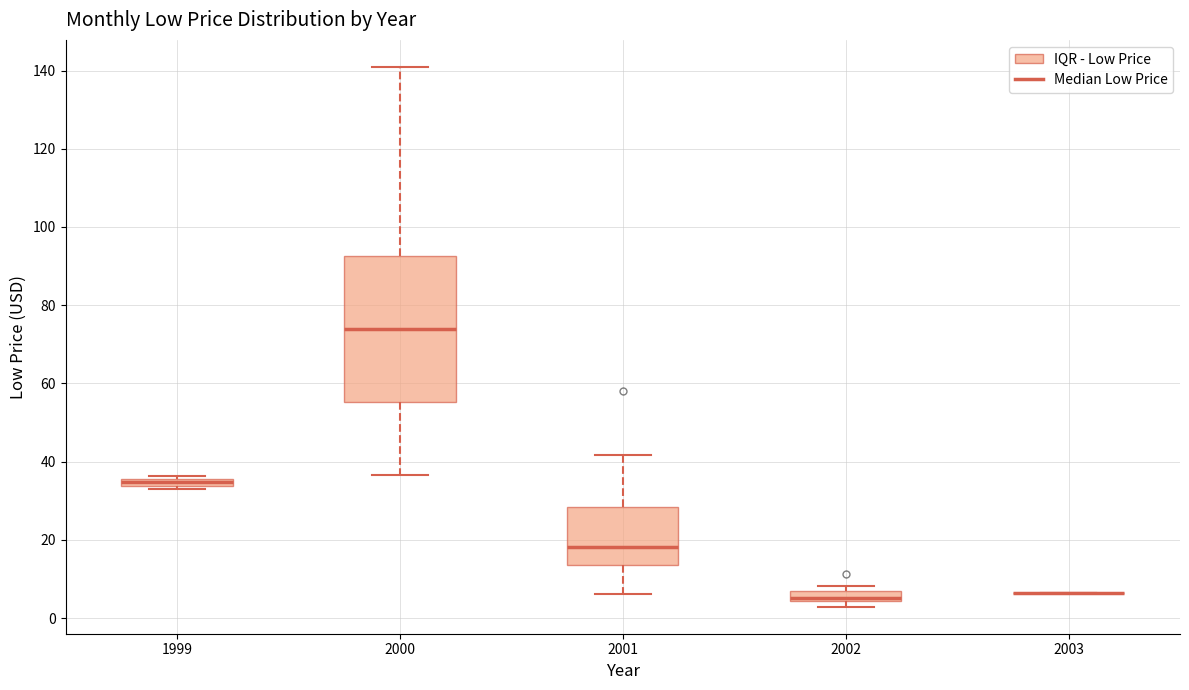

Comparing the boxes themselves (not the whiskers), which one is the tallest?

2000